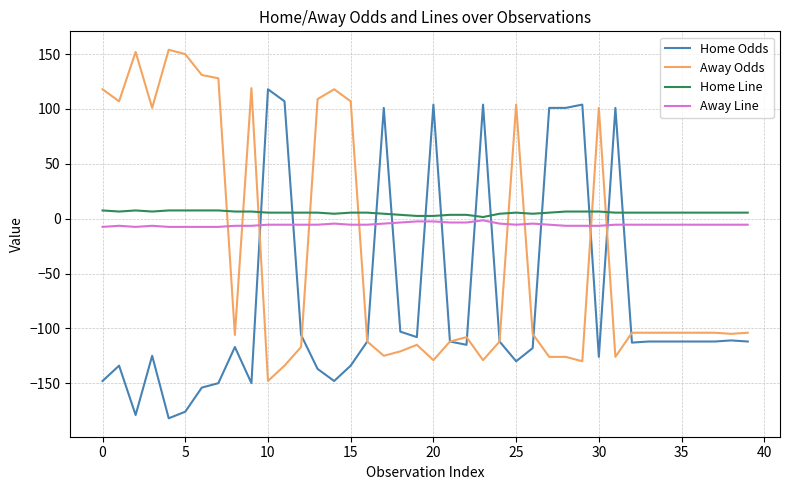

How many times do Away Line and Away Odds cross each other?

9